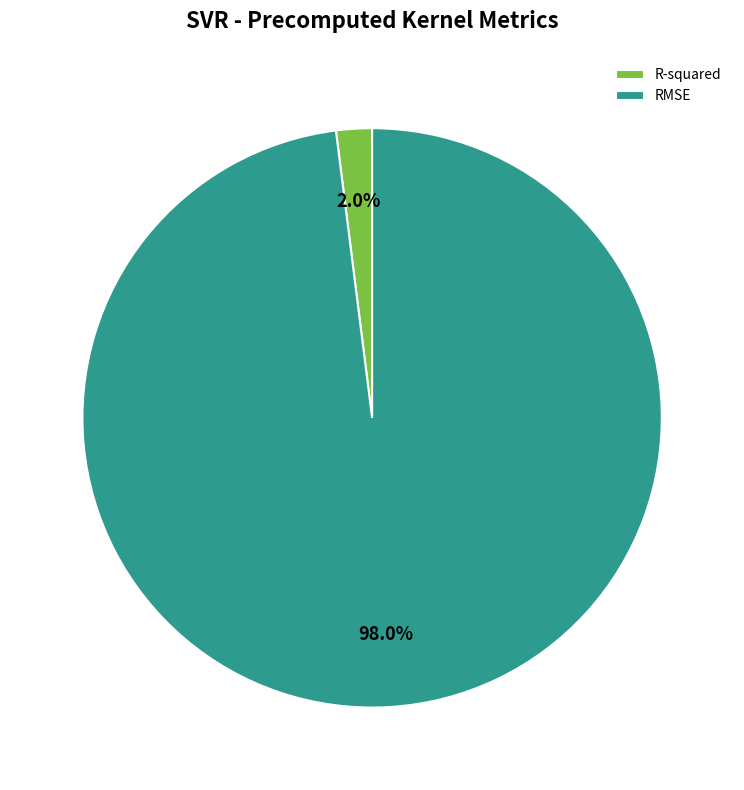

What percentage is the RMSE slice, to the nearest percent?

98%